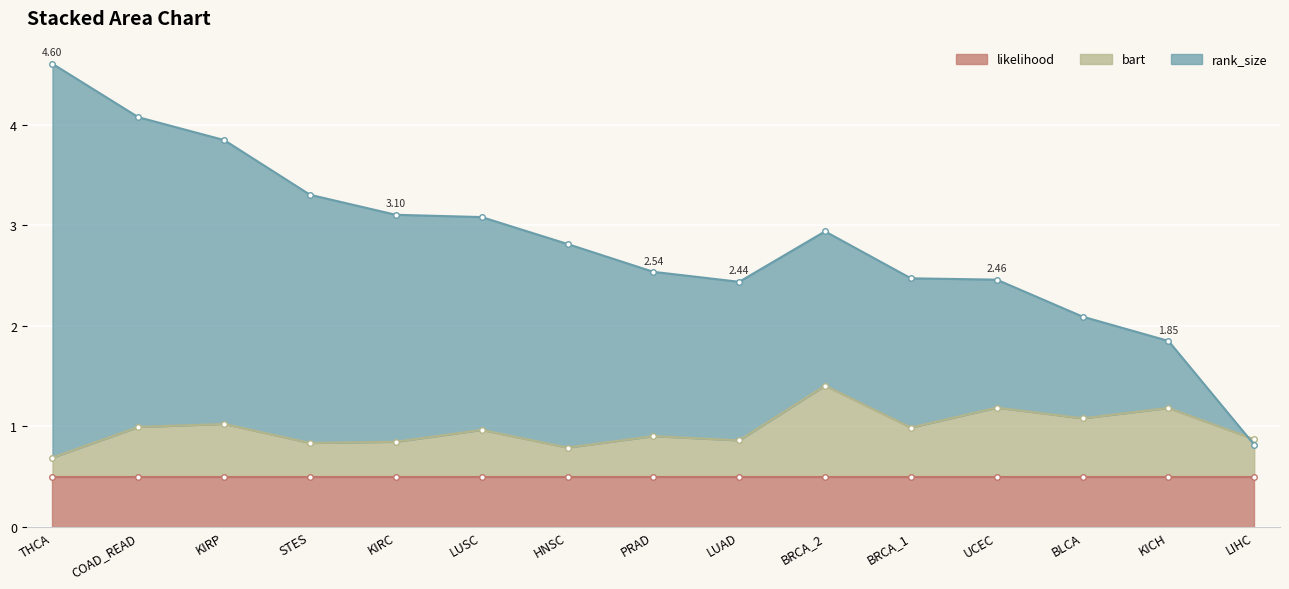

How many interior local peaks does the rank_size series have?

1